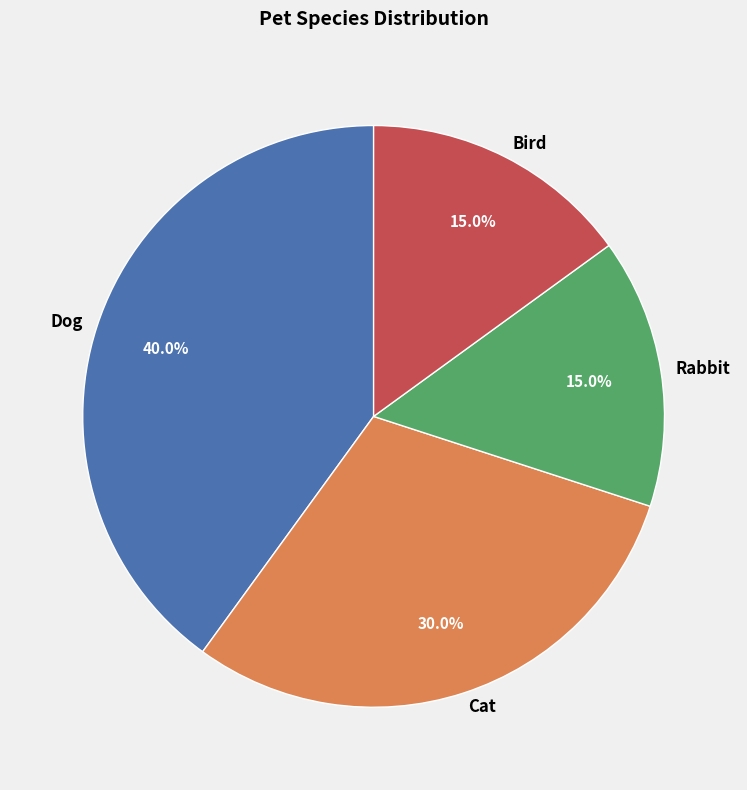

What percentage is NOT represented by Rabbit?

85.0%